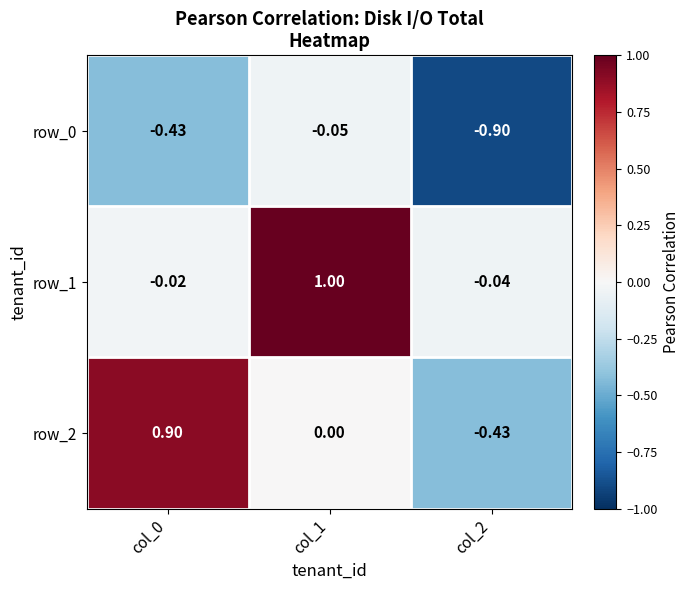

How many series are shown in this chart?

3